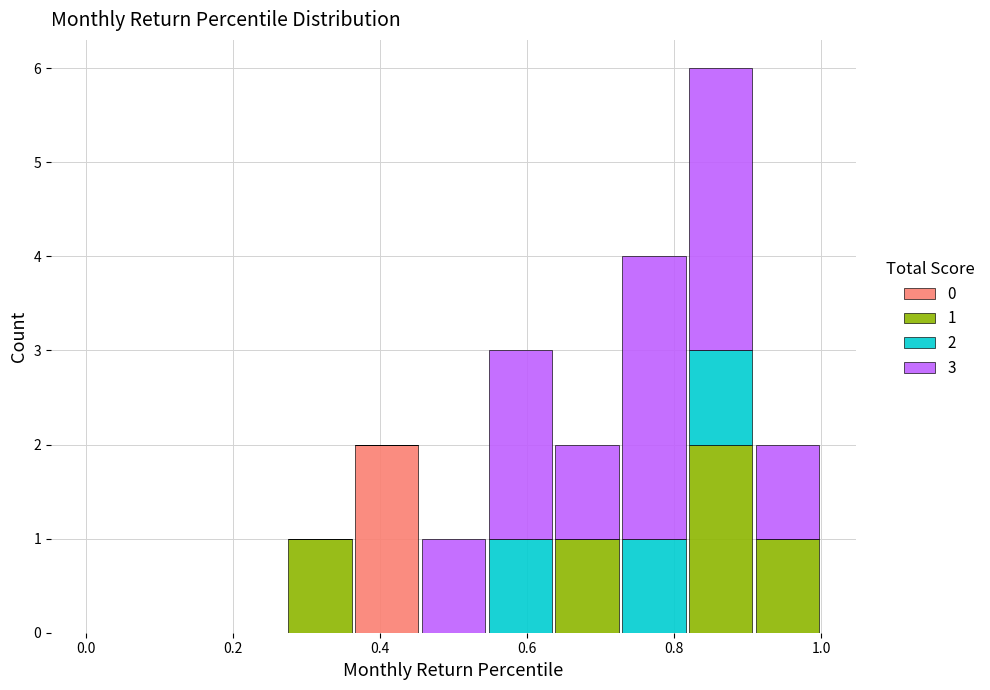

Which range on the x-axis has the tallest stacked bar (by total height)?

0.82 to 0.90